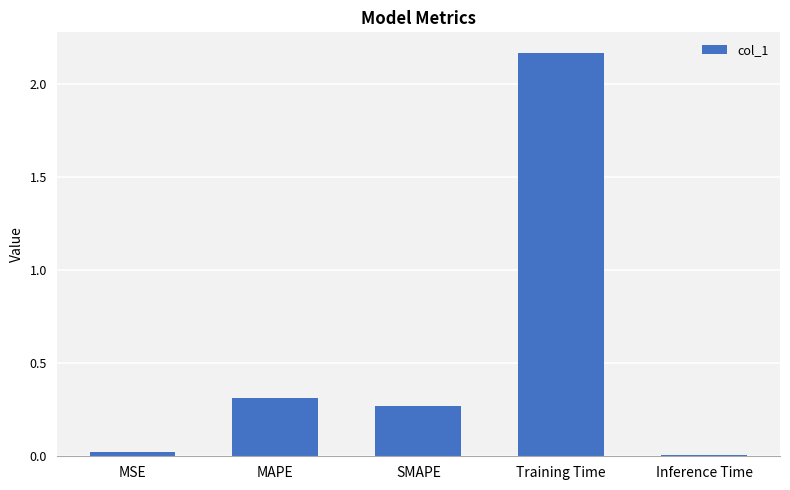

True or false: the data shows 0.3 at MAPE.

True